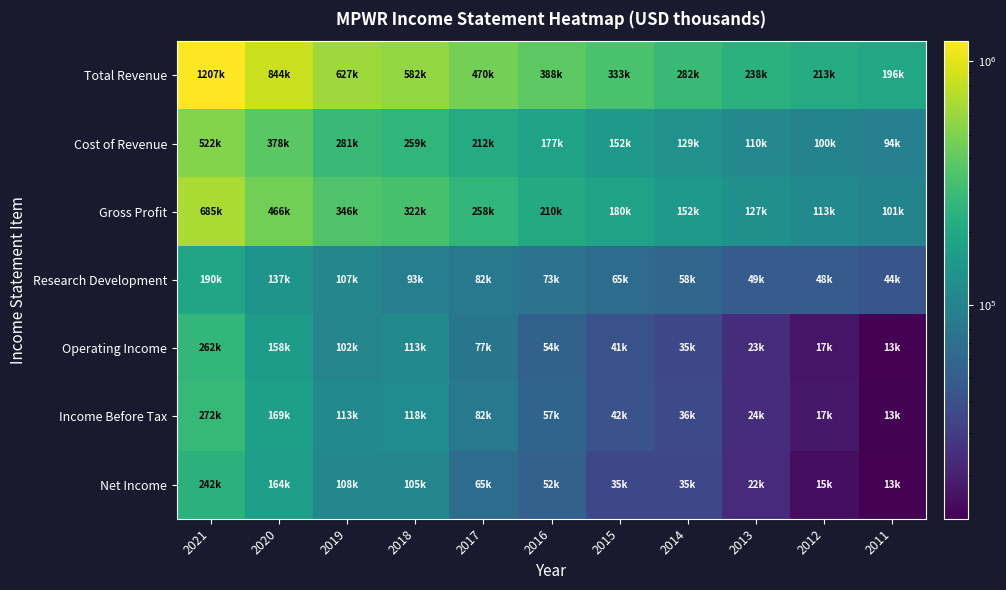

At which category is the sum across all series the highest?

2021